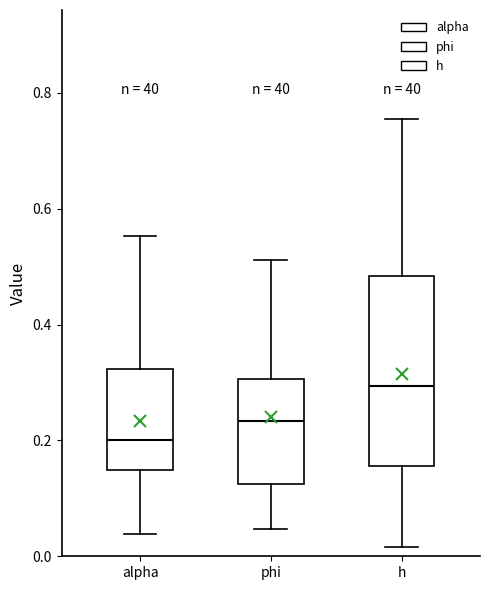

Which box is the tallest, from its lower edge to its upper edge?

h